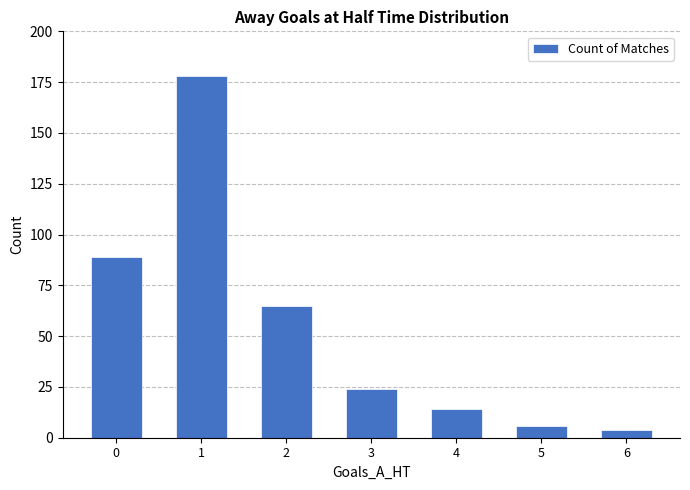

At which category does the chart reach its minimum across all series?

6